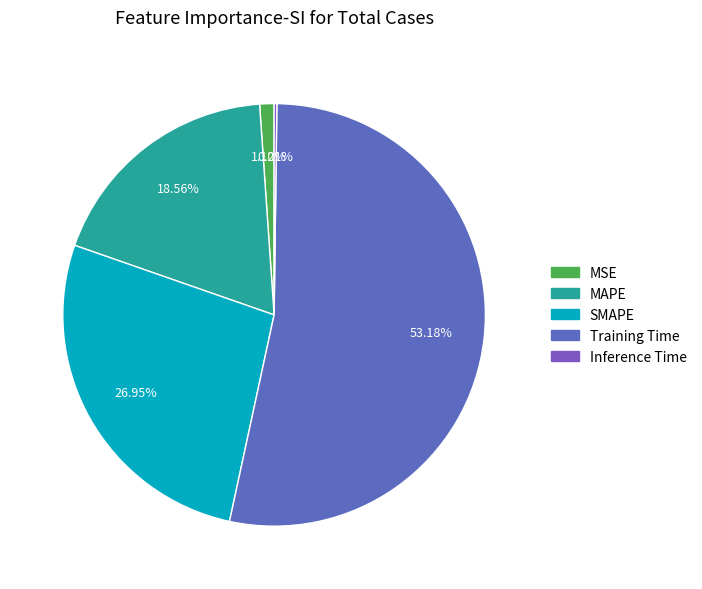

Does Training Time represent more than half of the total?

Yes